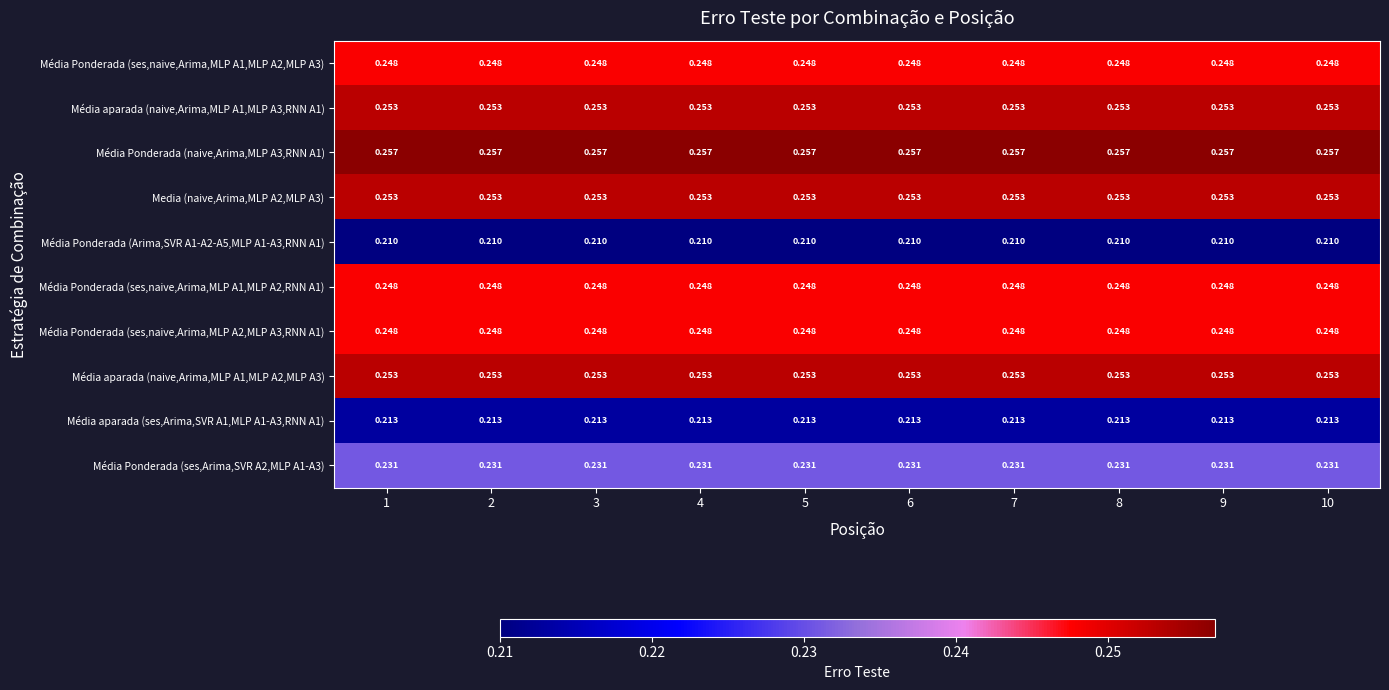

What is the sum of the Média Ponderada (ses,naive,Arima,MLP A1,MLP A2,MLP A3) values at 7 and 6?

0.5